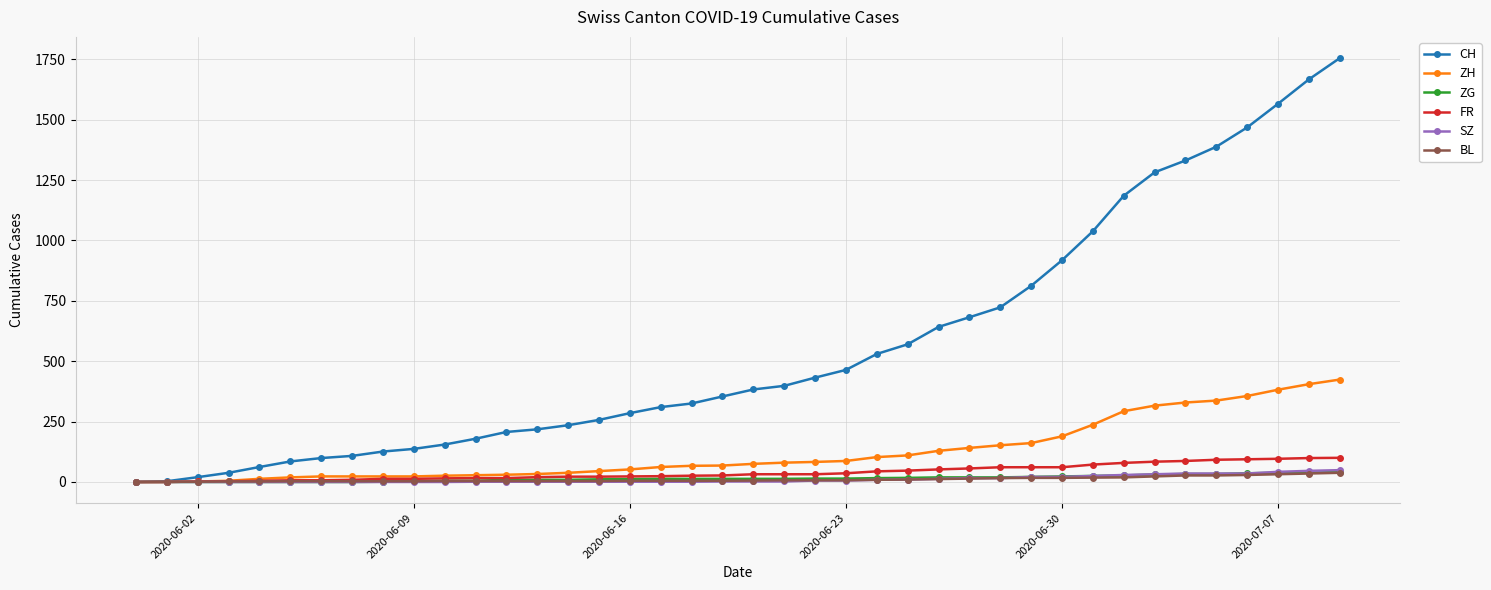

What is the maximum value for SZ?

49